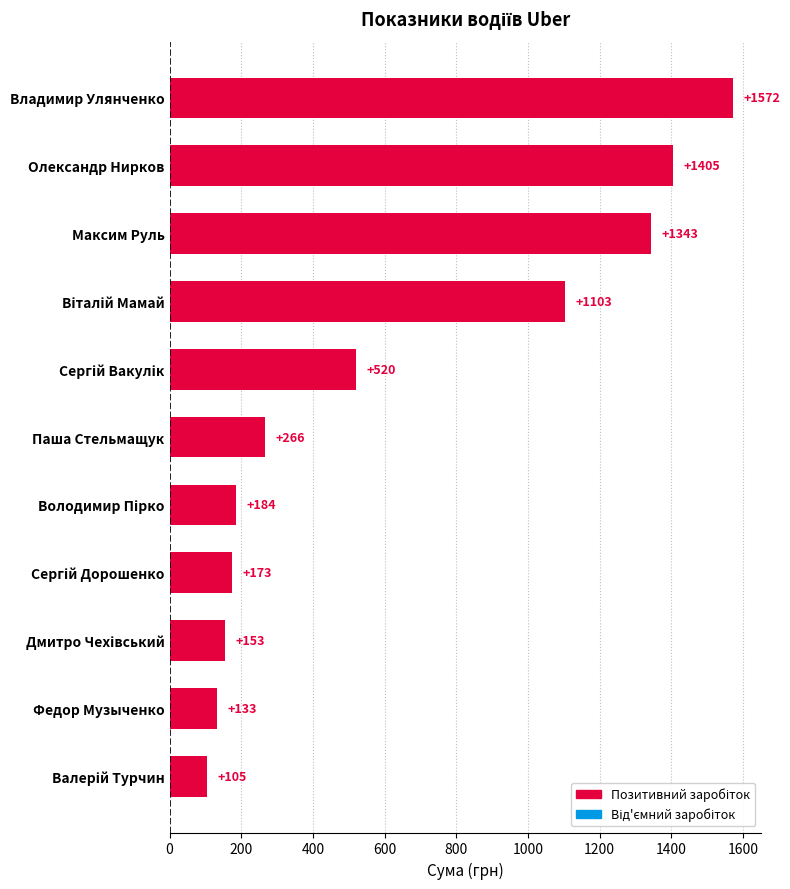

What is the average value?

632.4